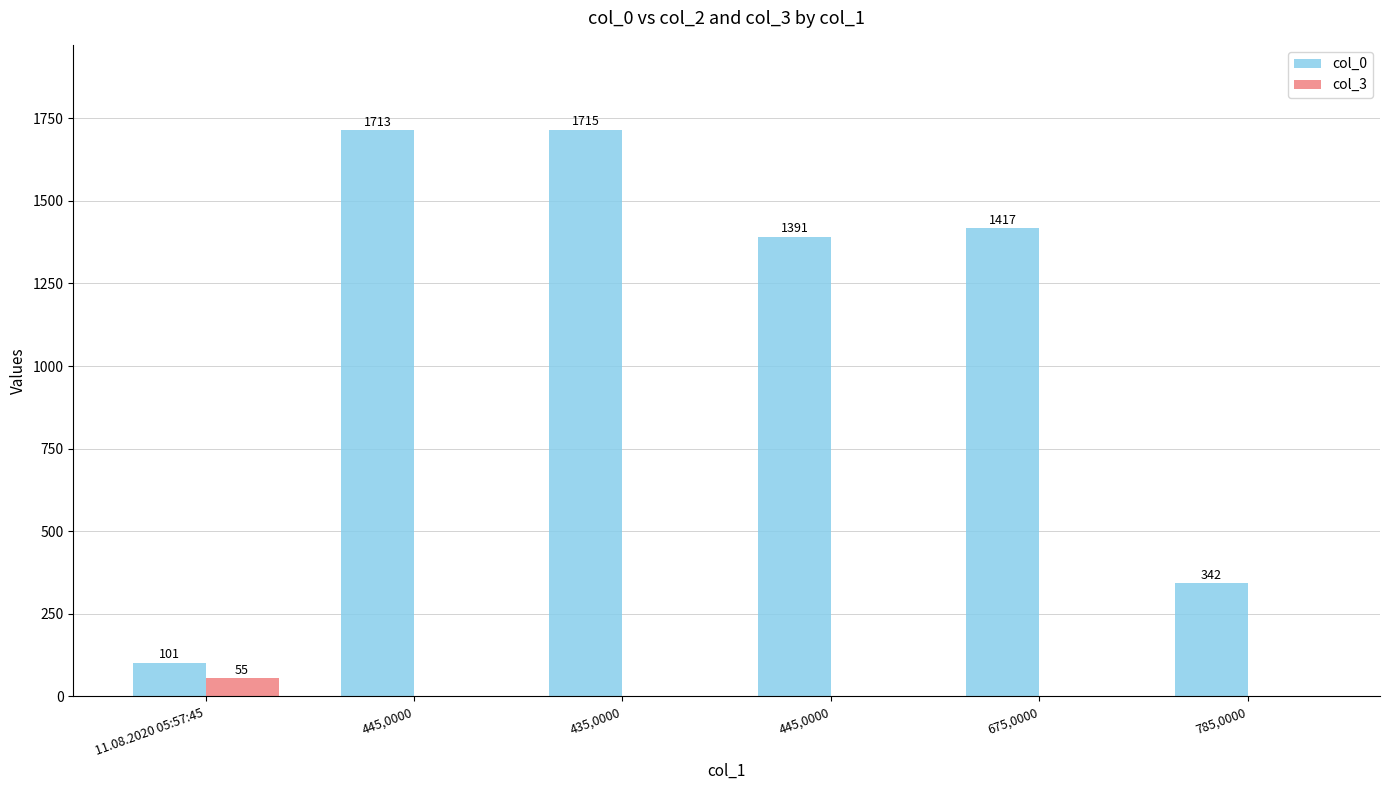

What is the total value across all series at 675,0000?

1417